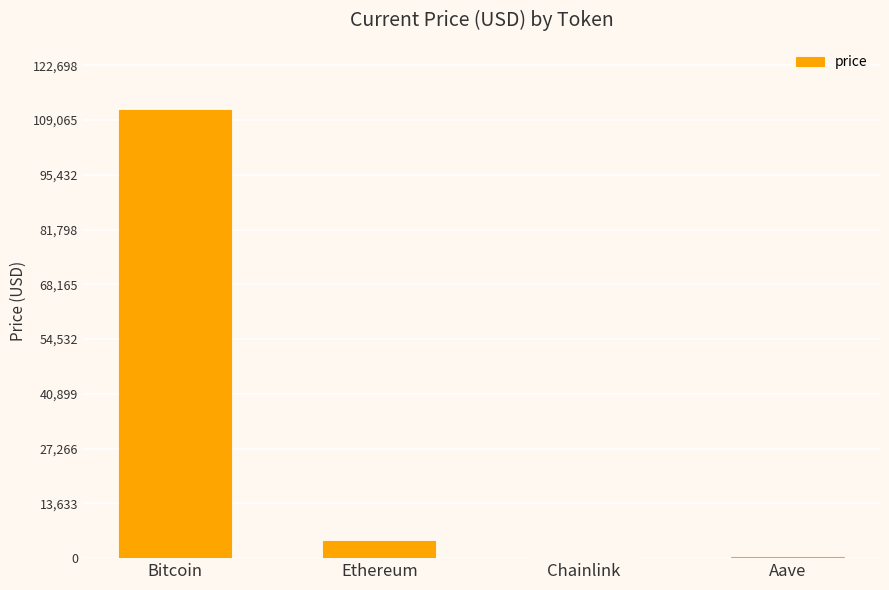

What is the change in value from Chainlink to Aave?

+253.6